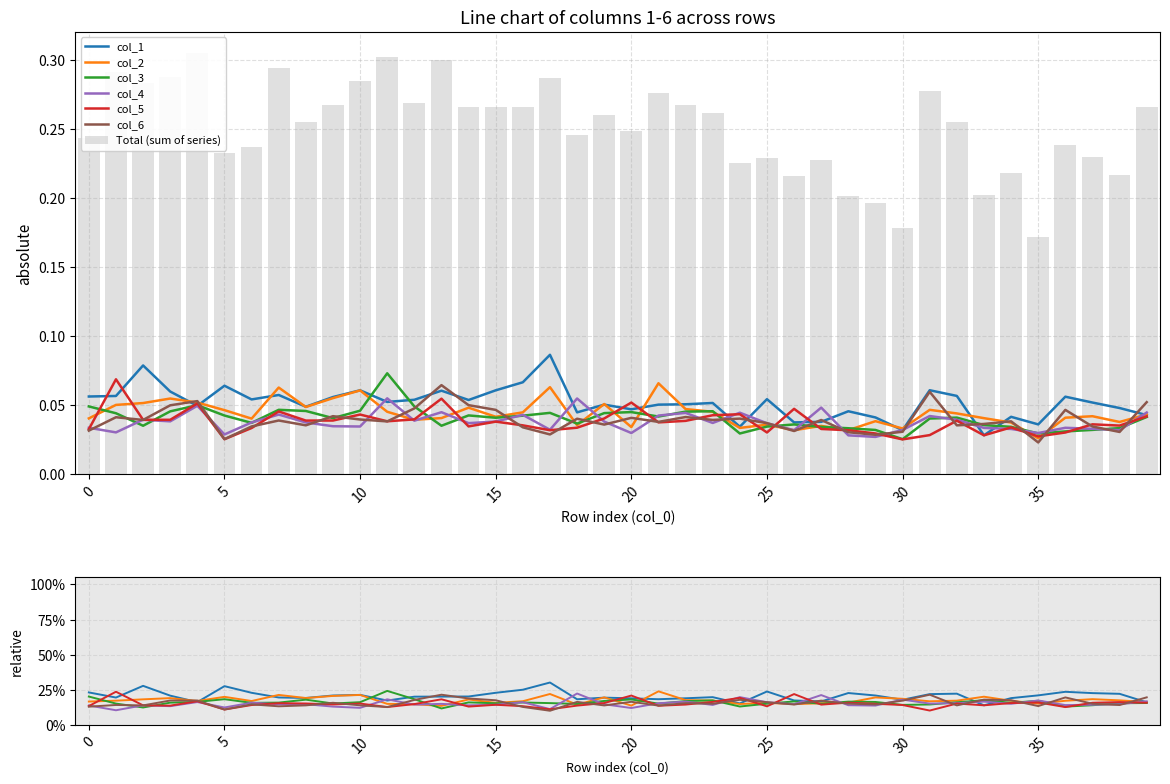

What is the sum of all col_4 values?

1.5